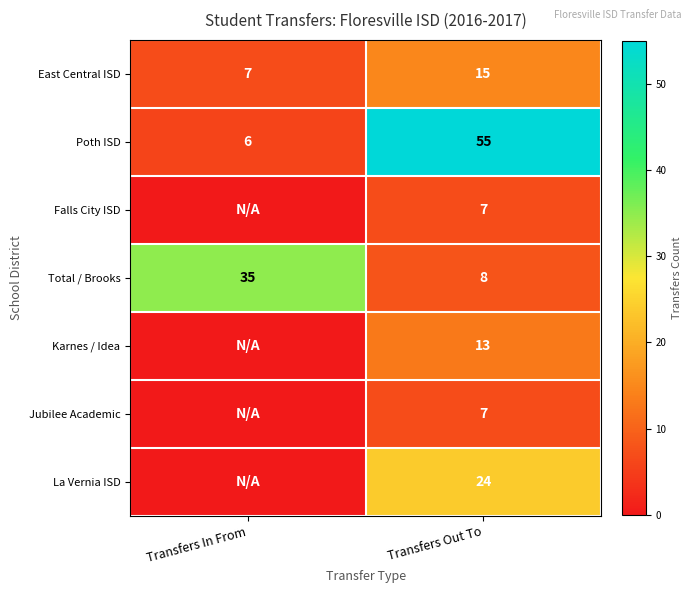

Is the value of Total / Brooks at Transfers In From greater than the value of Falls City ISD at Transfers Out To?

Yes